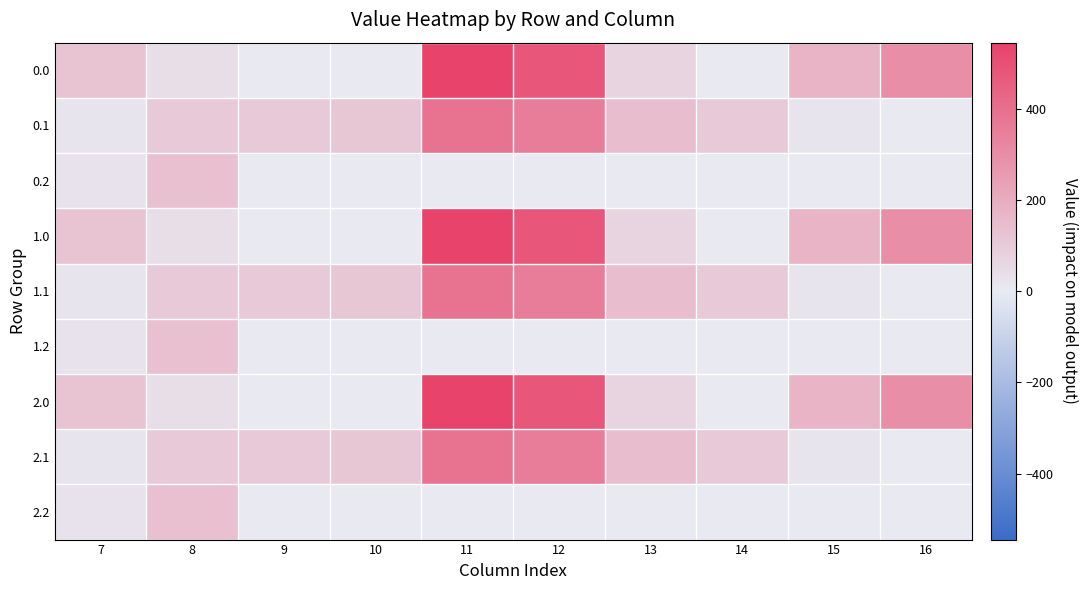

At which category is the sum across all series the highest?

11